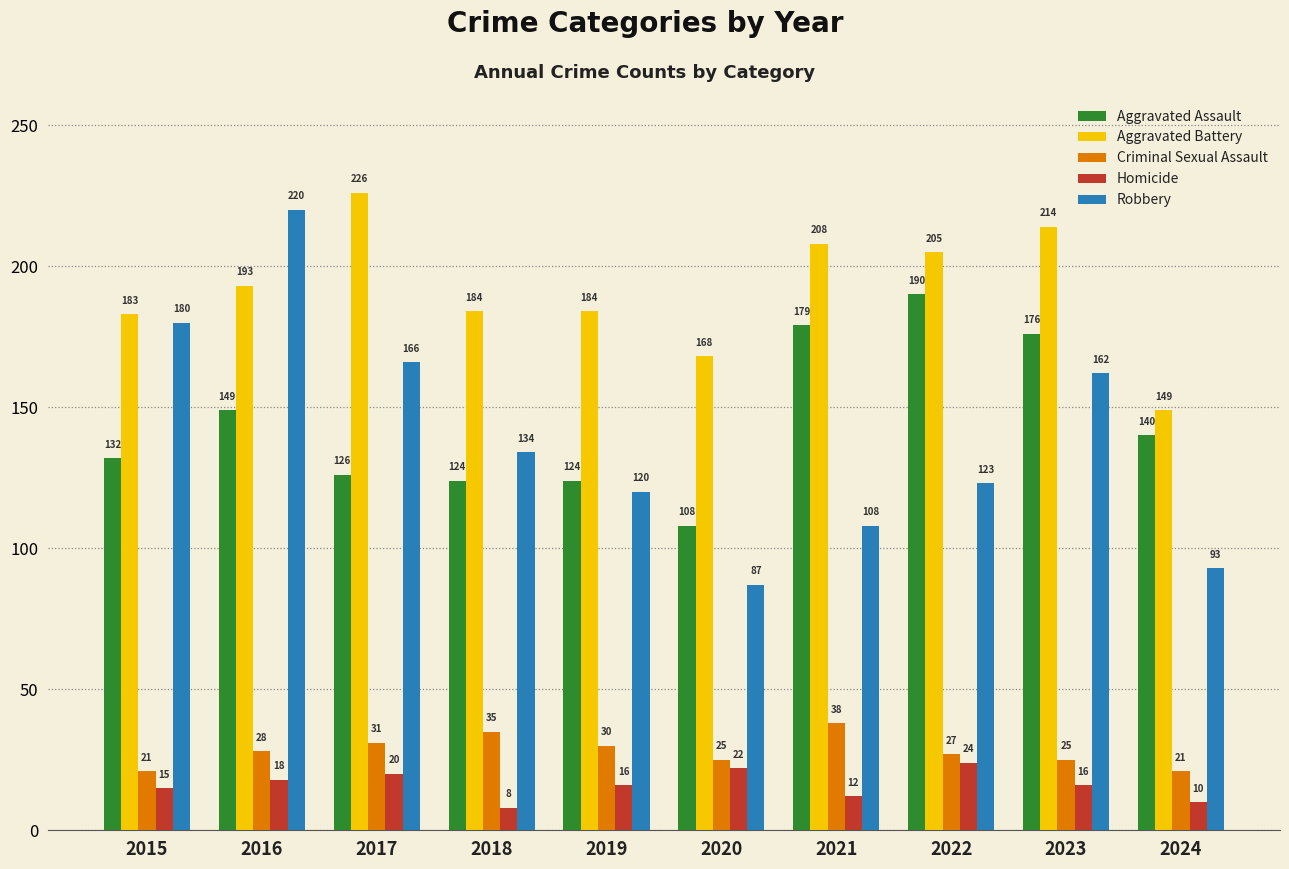

Which series has the largest total across all categories?

Aggravated Battery